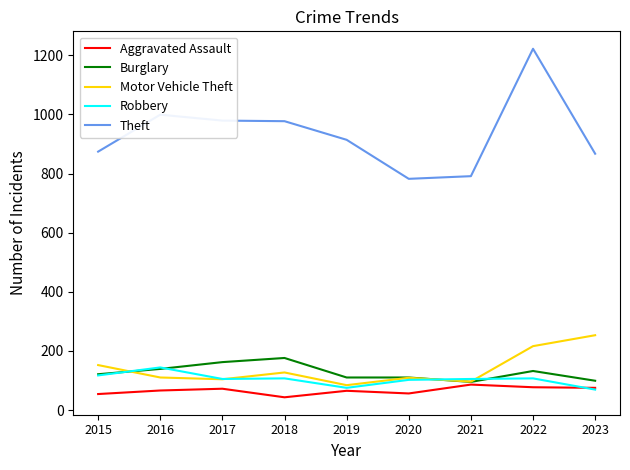

How many values in the Burglary series are below 121?

4